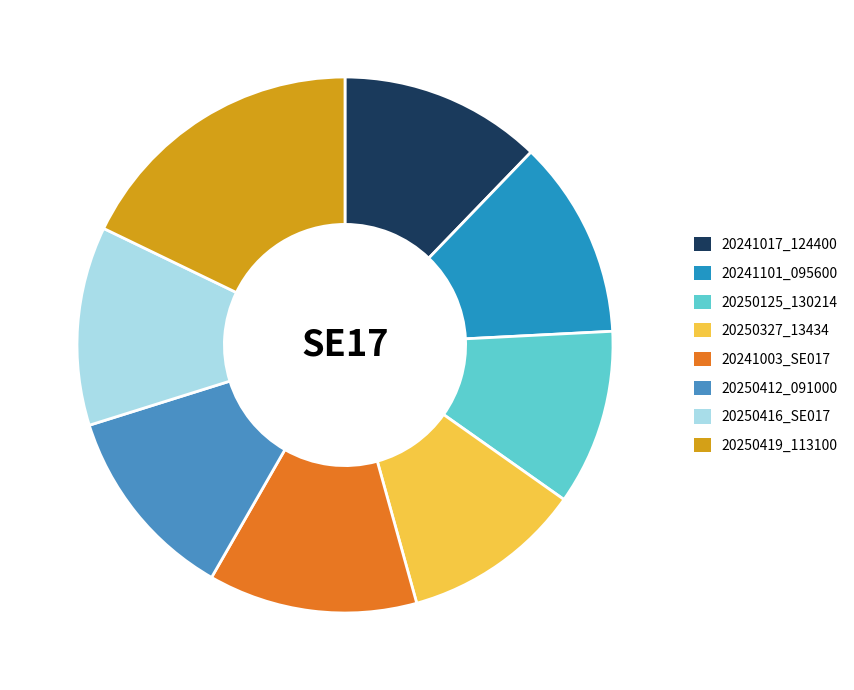

True or false: 20241003_SE017 accounts for 26% of the total.

False